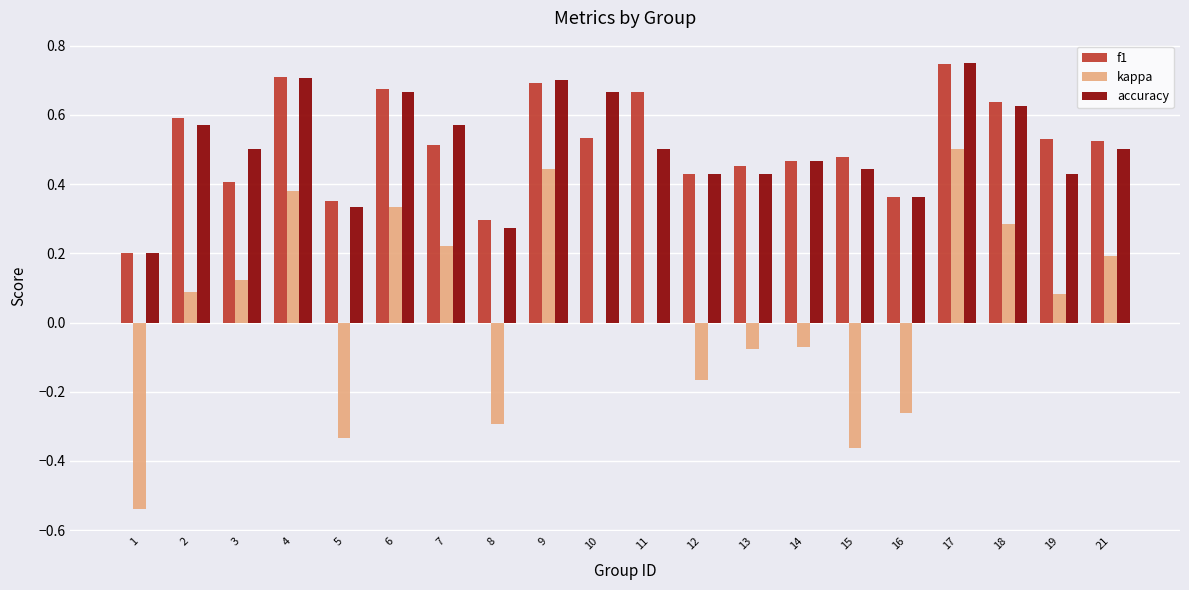

Which series changed the most between 4 and 10?

kappa